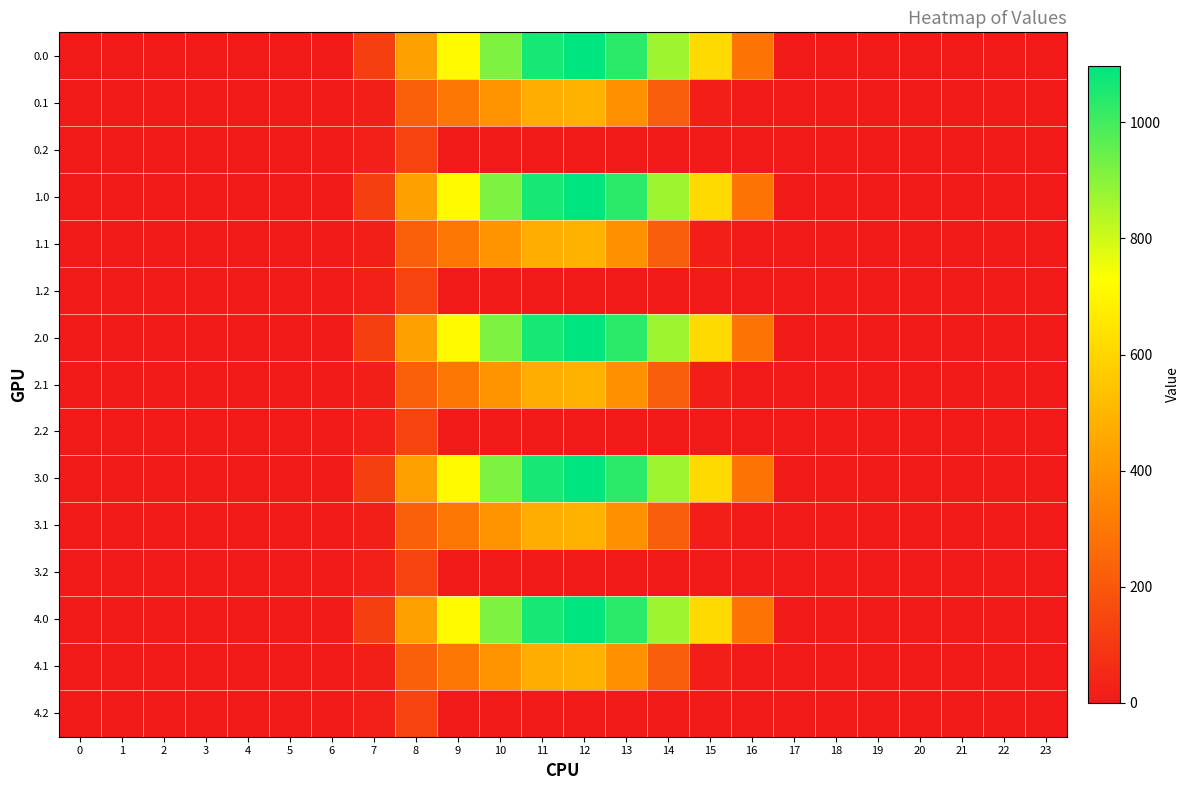

At which category is the sum across all series the highest?

12